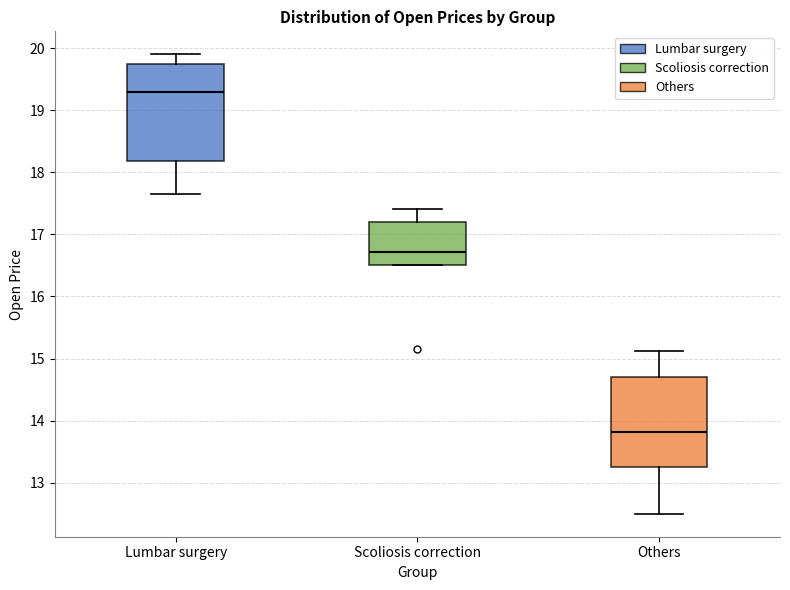

Comparing the boxes themselves (not the whiskers), which one is the tallest?

Lumbar surgery